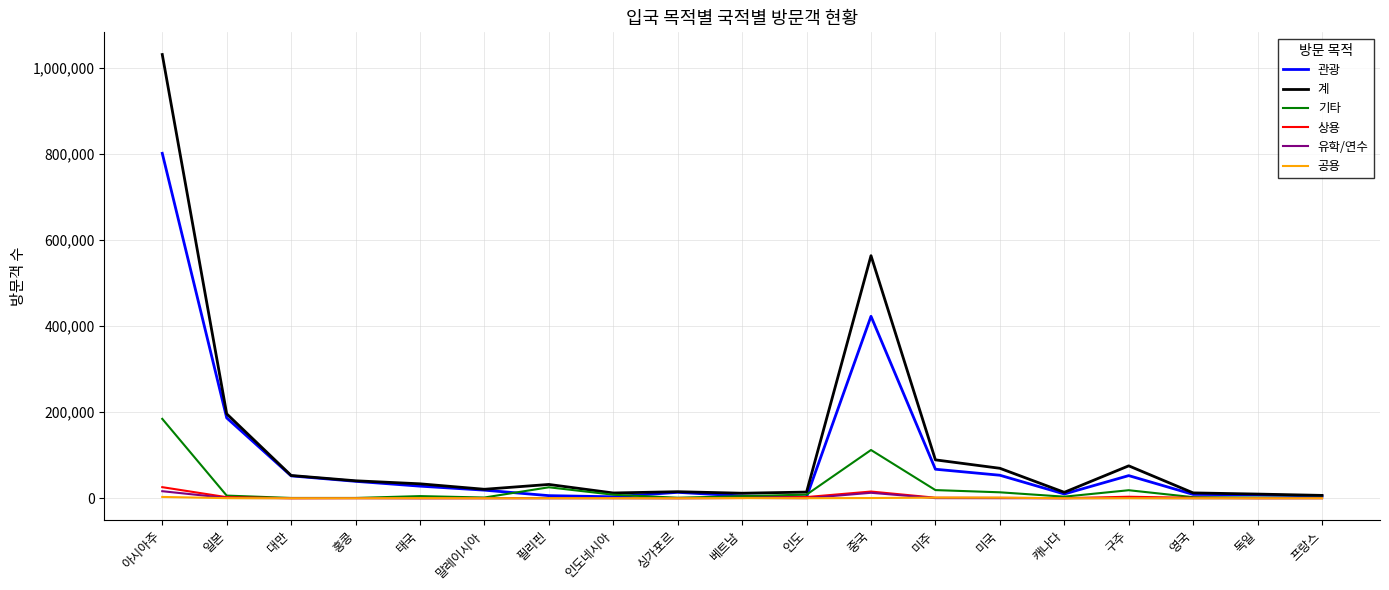

True or false: 계 has a value of 734871 at 중국.

False